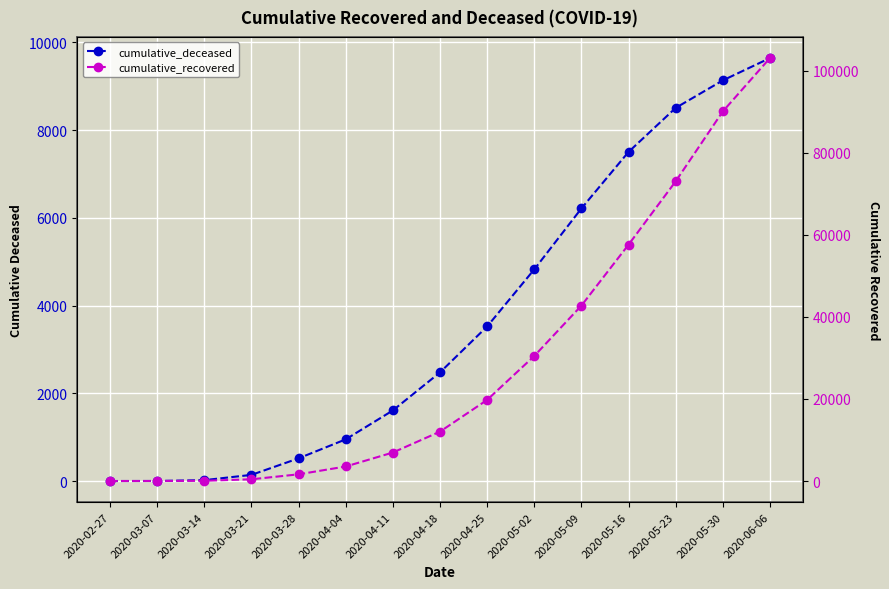

Rank the series by their maximum value, from highest to lowest.

cumulative_recovered, cumulative_deceased